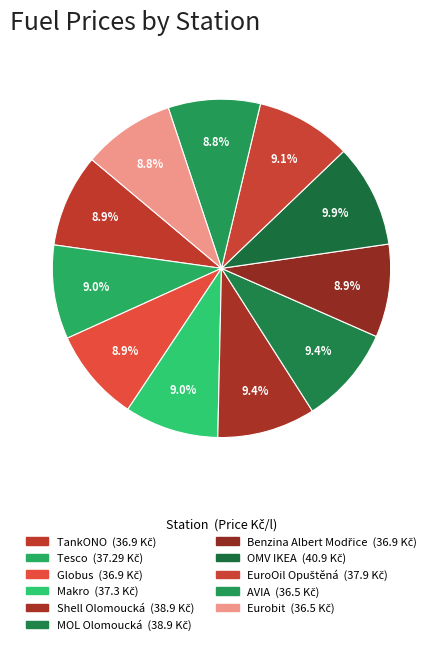

What percentage is the EuroOil Opuštěná slice, to the nearest percent?

9%